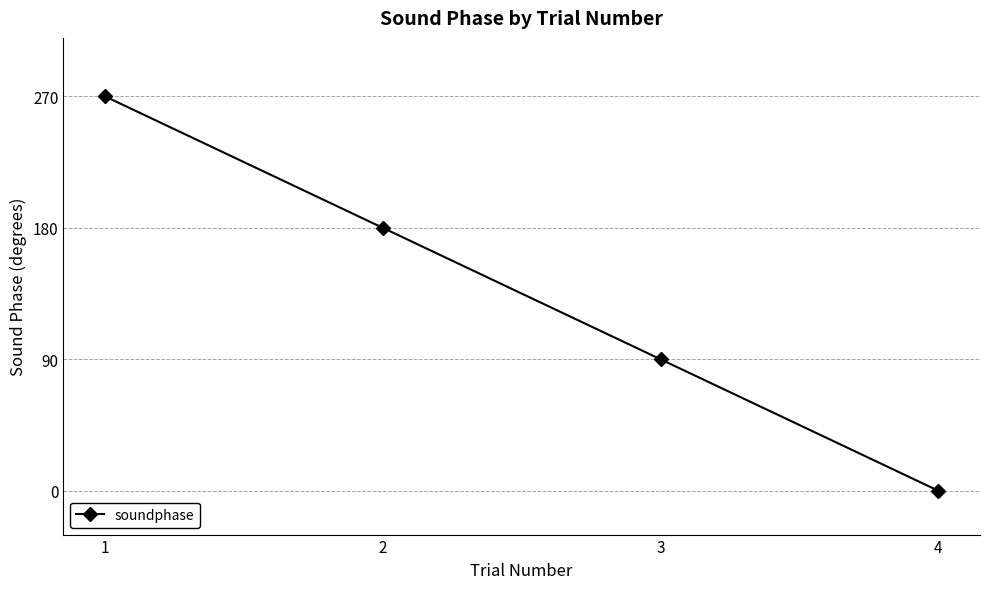

List the labels in order of value, smallest first.

4, 3, 2, 1